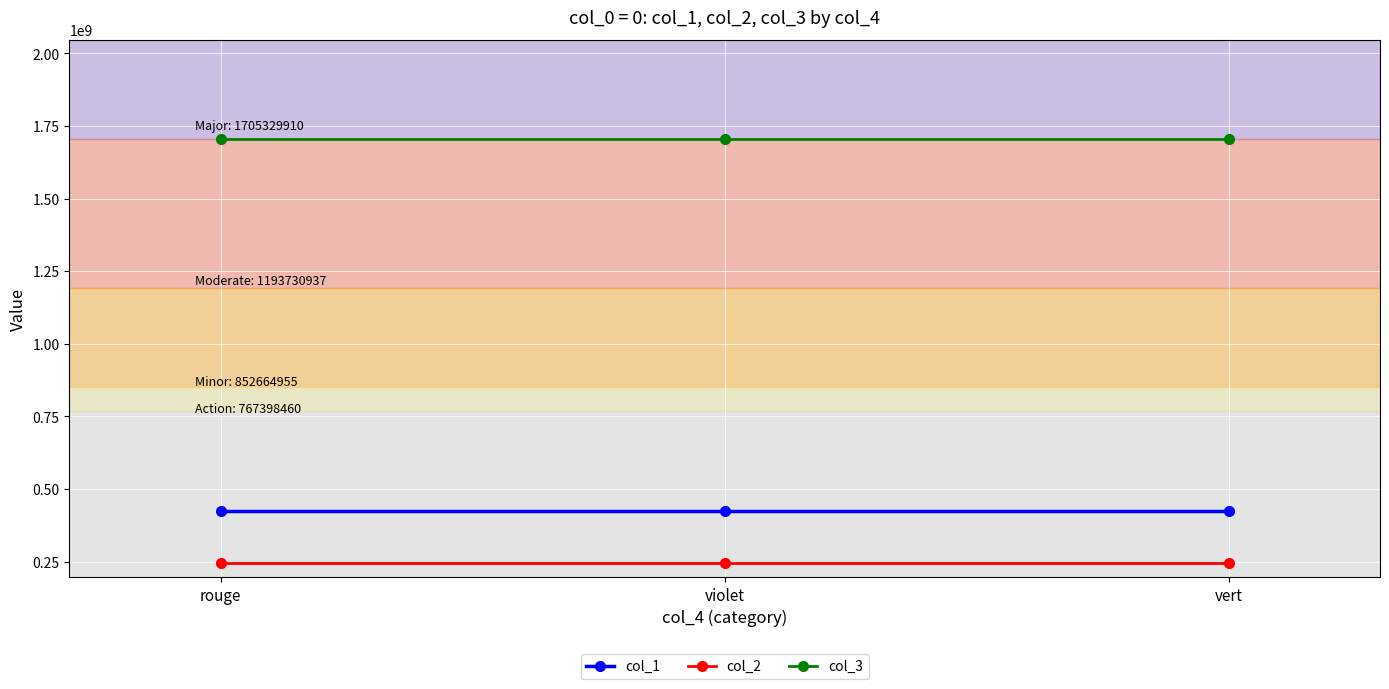

What is the sum of the col_1 values at violet and rouge?

848734246